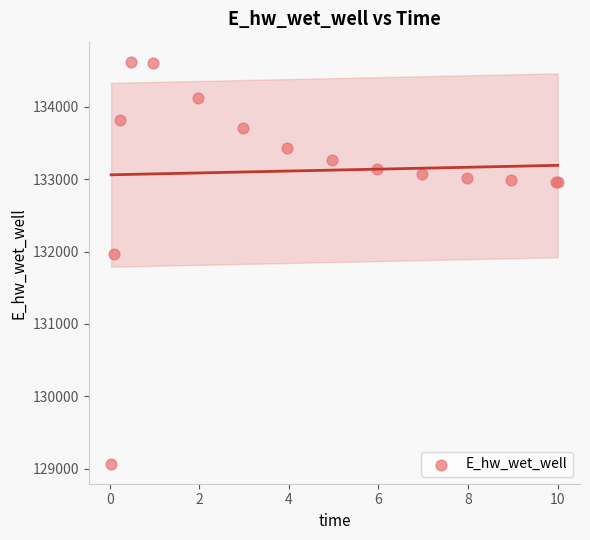

What Y value in the scatter plot is closest to 131846?

131966.9